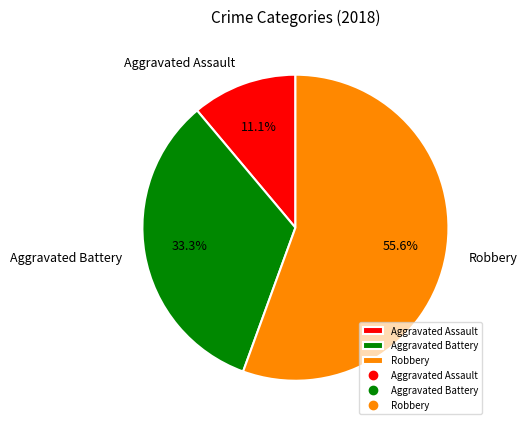

How much of the chart is everything except Aggravated Battery?

66.7%